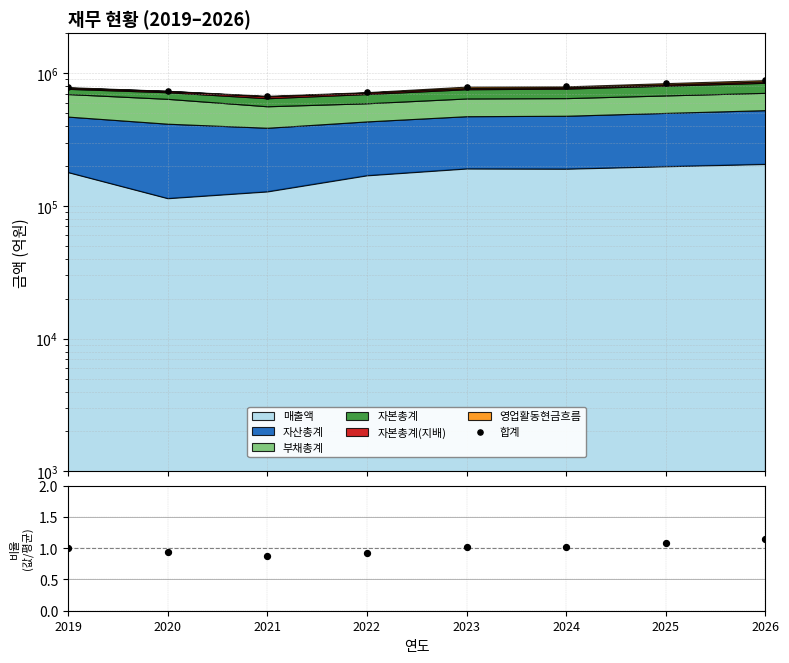

Which series has the widest spread of Y values?

합계